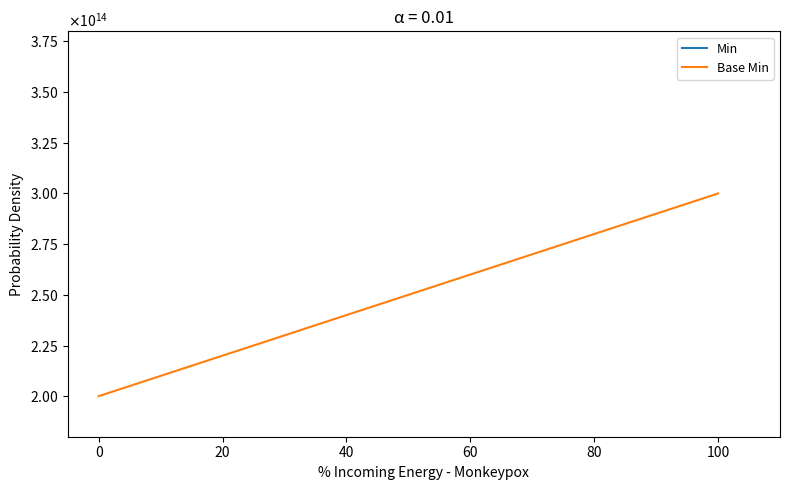

Which series changed the most between 12 and 16?

Min